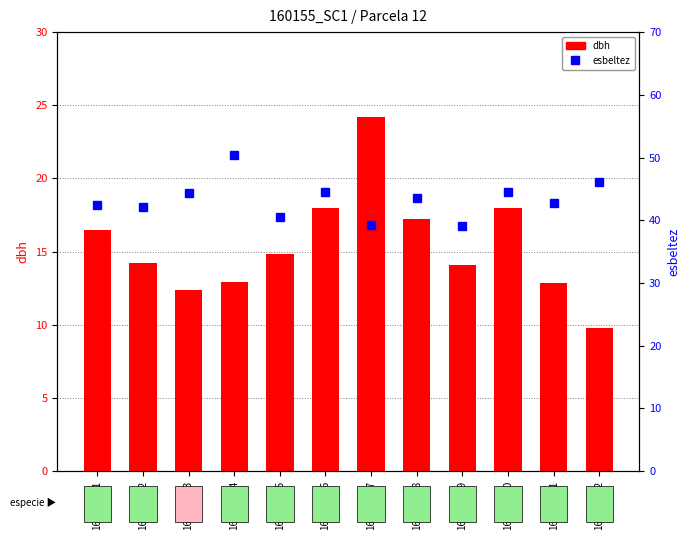

What is the total value across all series at 160155002?

56.4